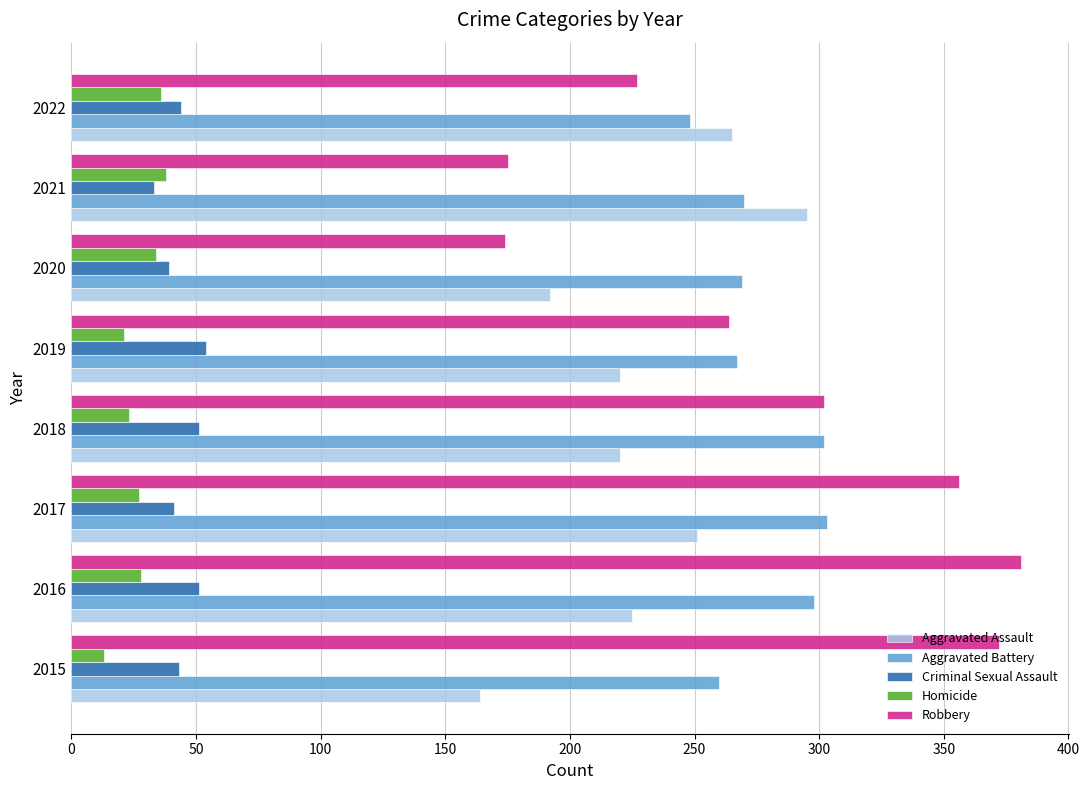

What is the difference between the Robbery values at 2021 and 2015?

197